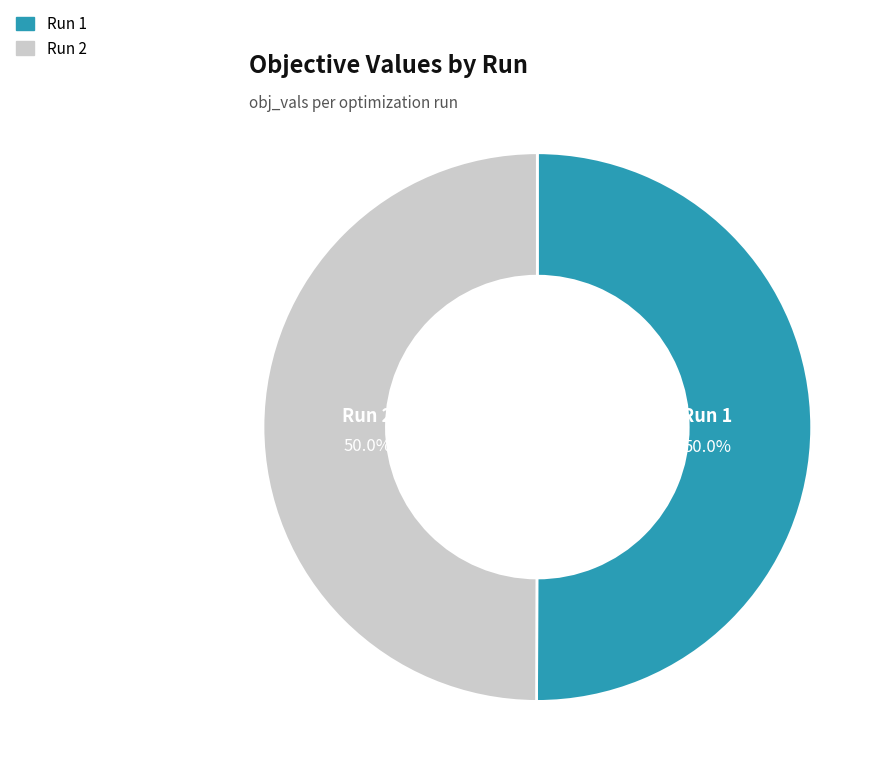

What percentage is NOT represented by Run 2?

50.0%